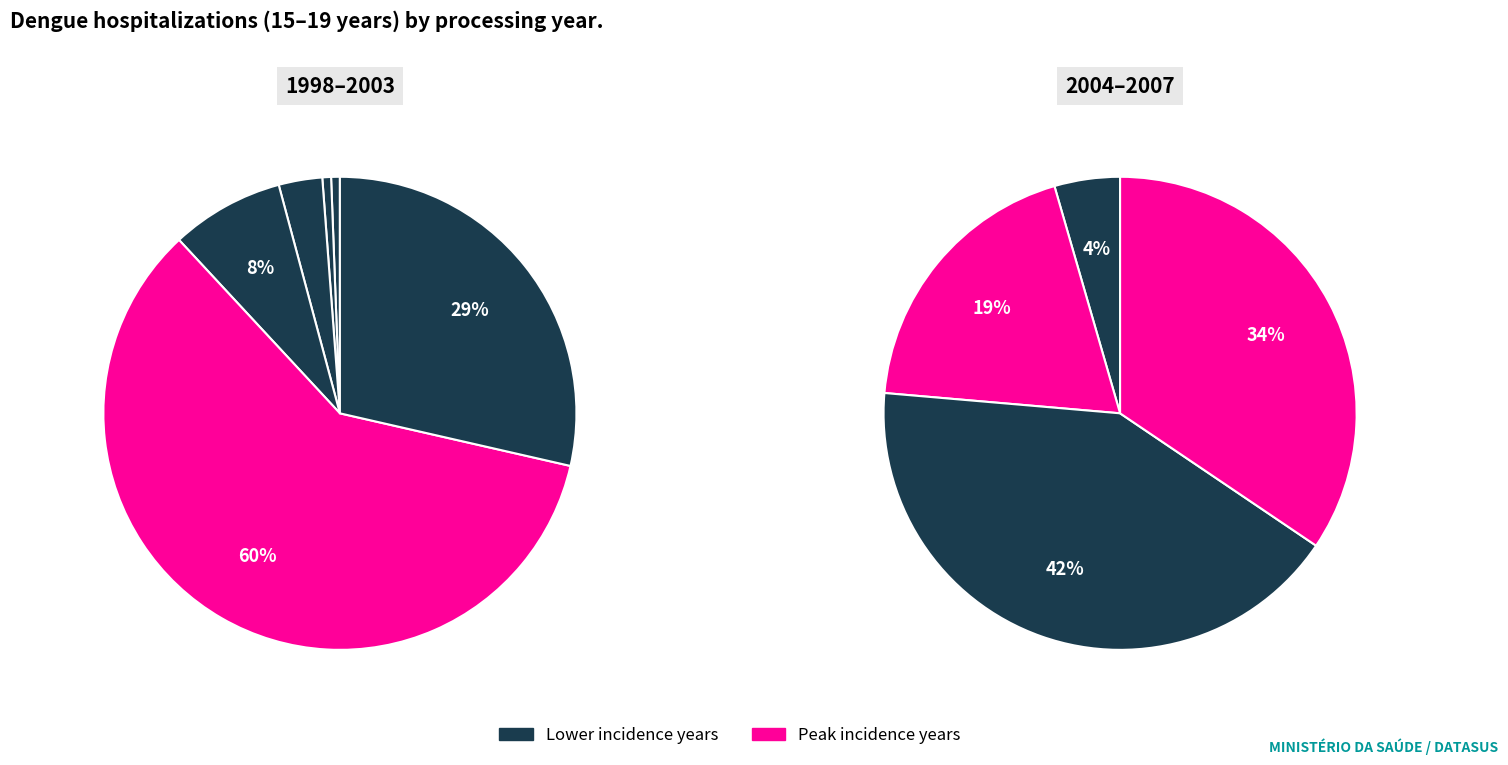

How many segments does this pie chart have?

10